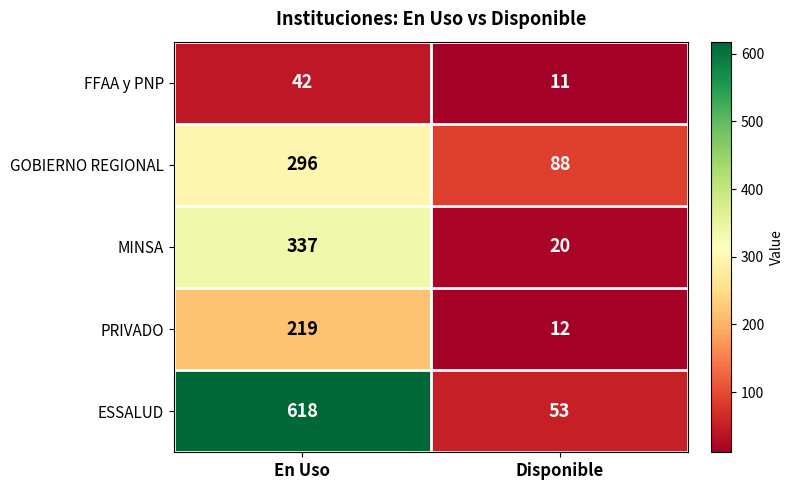

Reading left to right, transcribe all the data shown in this chart.

FFAA y PNP: 42	11
GOBIERNO REGIONAL: 296	88
MINSA: 337	20
PRIVADO: 219	12
ESSALUD: 618	53